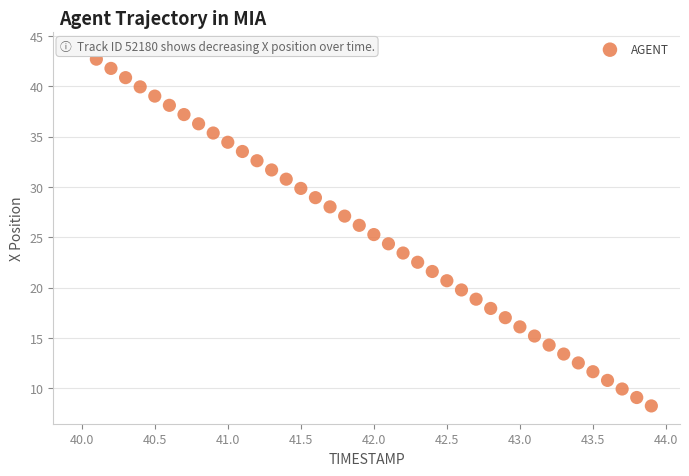

What is the range of X values (max minus min)?

3.9